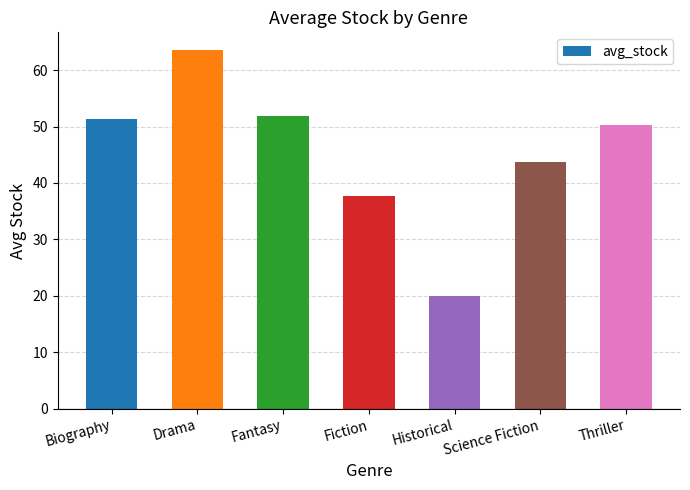

How many series are shown in this chart?

1